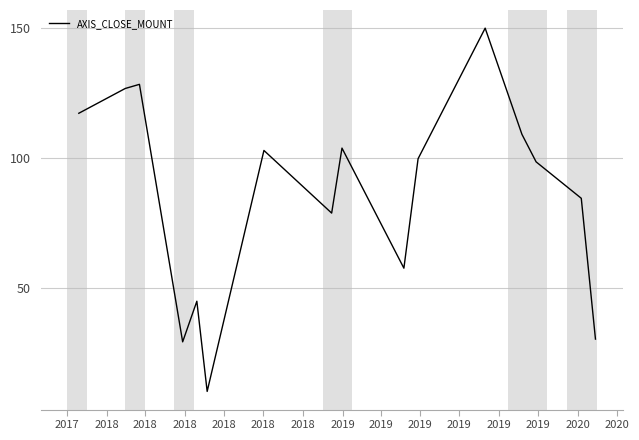

What is the minimum value shown in the chart?

10.0